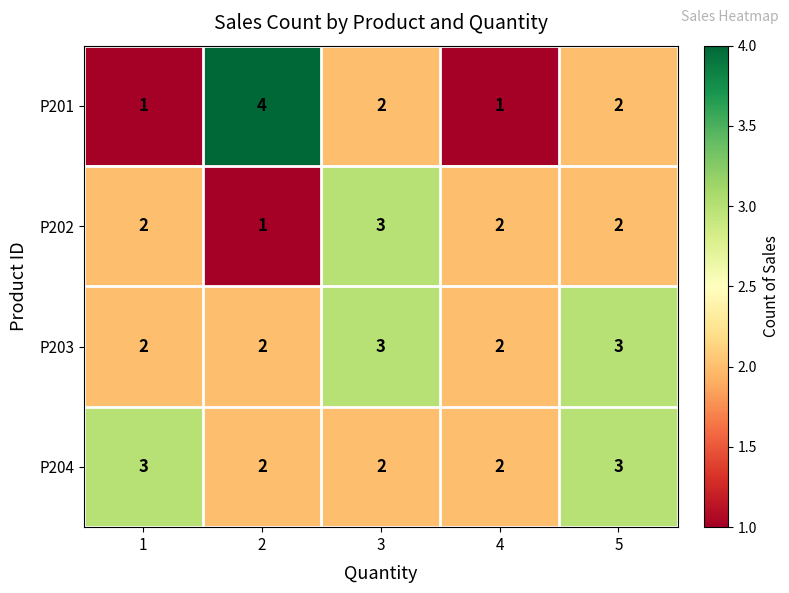

Reading right to left, transcribe all the data shown in this chart.

P201: 5=2	4=1	3=2	2=4	1=1
P202: 5=2	4=2	3=3	2=1	1=2
P203: 5=3	4=2	3=3	2=2	1=2
P204: 5=3	4=2	3=2	2=2	1=3